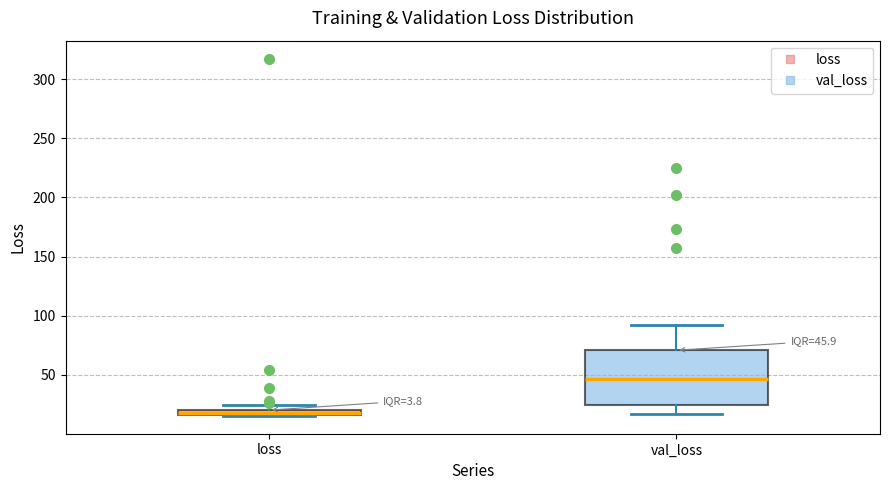

Comparing the boxes themselves (not the whiskers), which one is the tallest?

val_loss